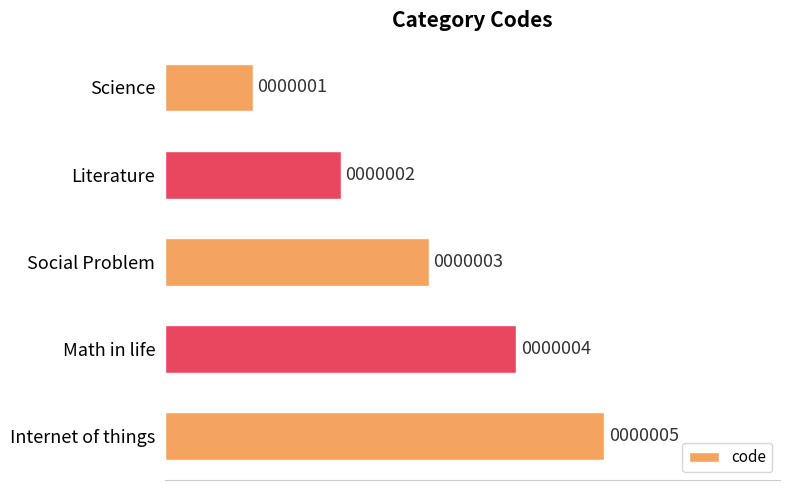

List the labels in order of value, smallest first.

Science, Literature, Social Problem, Math in life, Internet of things